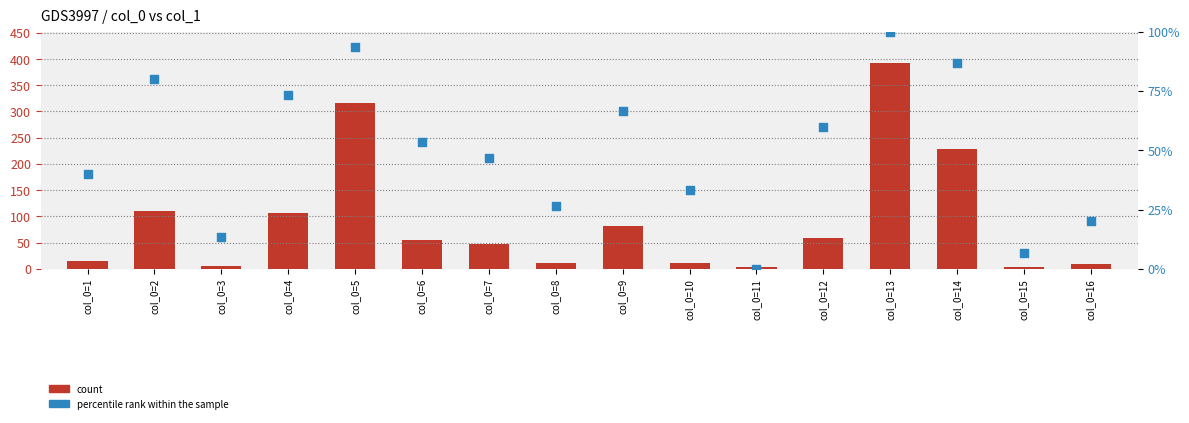

Is the value of col_1 at col_0=11 greater than the value of percentile rank within the sample at col_0=14?

No